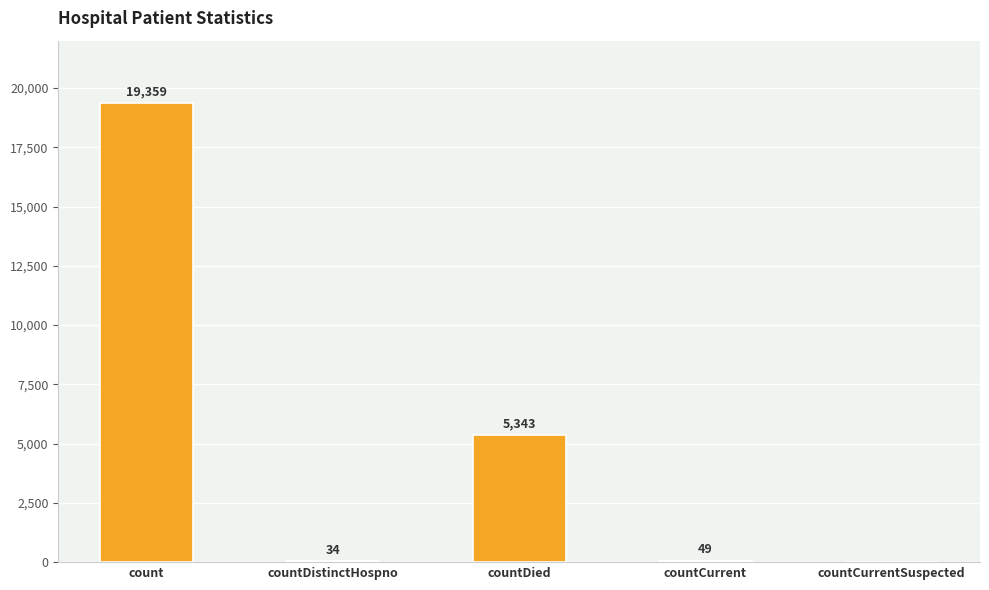

Are the bars horizontal?

No